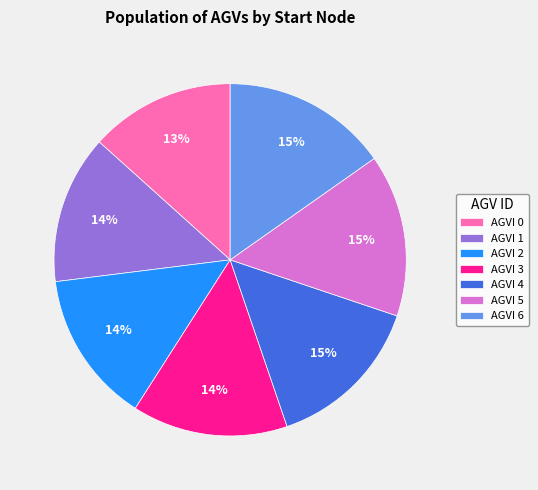

Combined, do AGVI 2 and AGVI 1 account for over 50%?

No